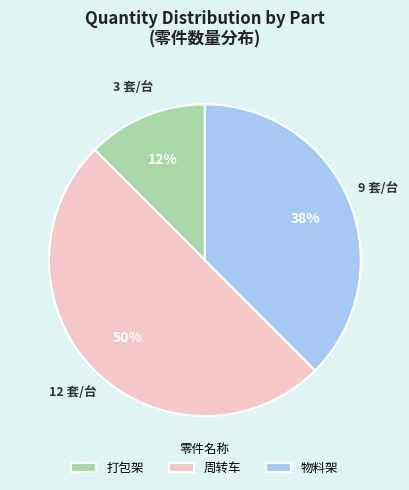

Count the number of slices in the pie.

3